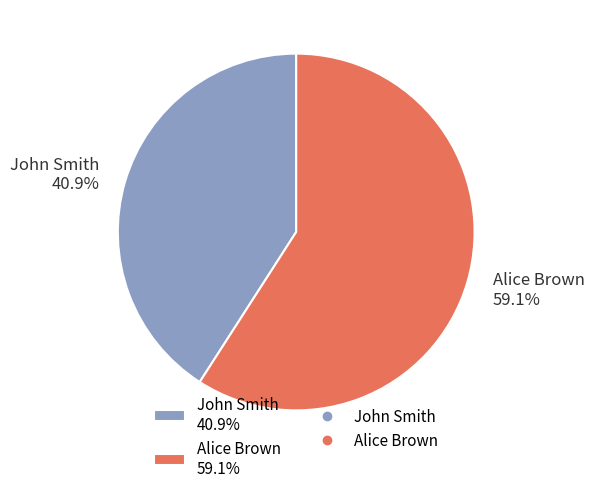

Which has a higher value, Alice Brown or John Smith?

Alice Brown